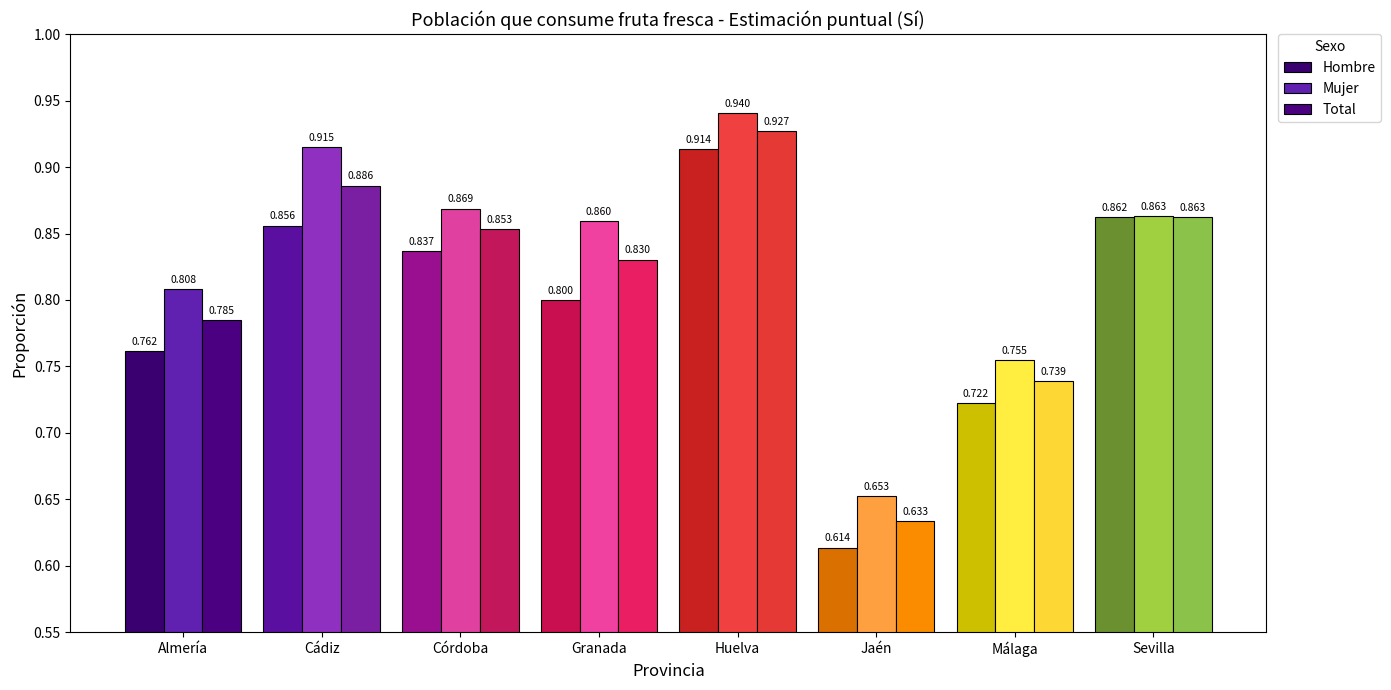

At which label is Mujer closest to 0?

Jaén